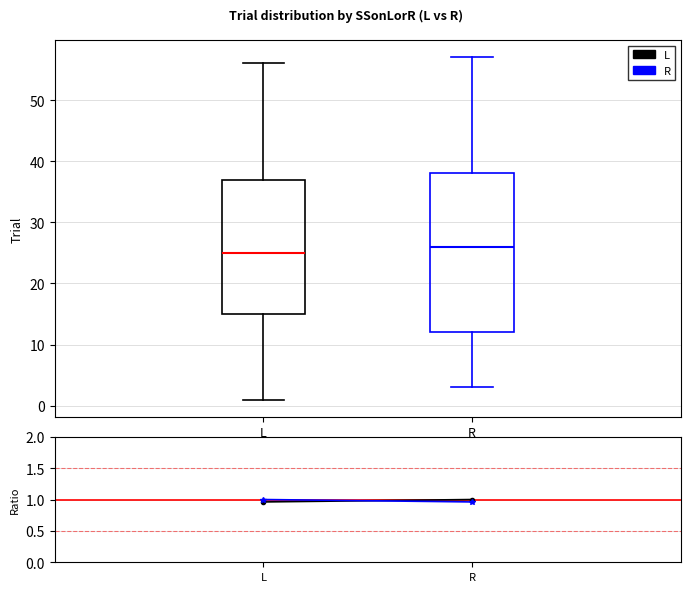

Reading left to right, transcribe this box plot: for each box, give where its median line is, the range the box spans, and where its two whiskers end, as read against the y-axis. The values are not printed on the chart, so give them approximately, as read against the axis.

L: median 25, box 15 to 37, whiskers 1 to 56
R: median 26, box 12 to 38, whiskers 3 to 57